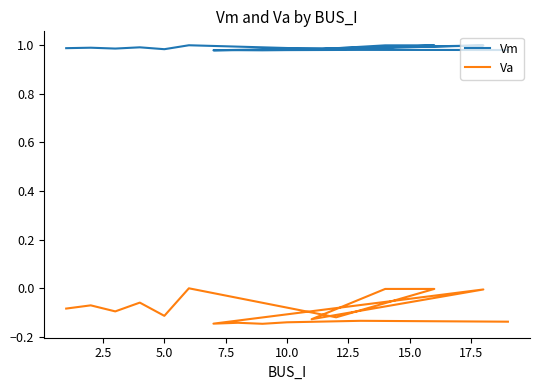

At 17.5, list the series in order from largest to smallest.

Vm, Va